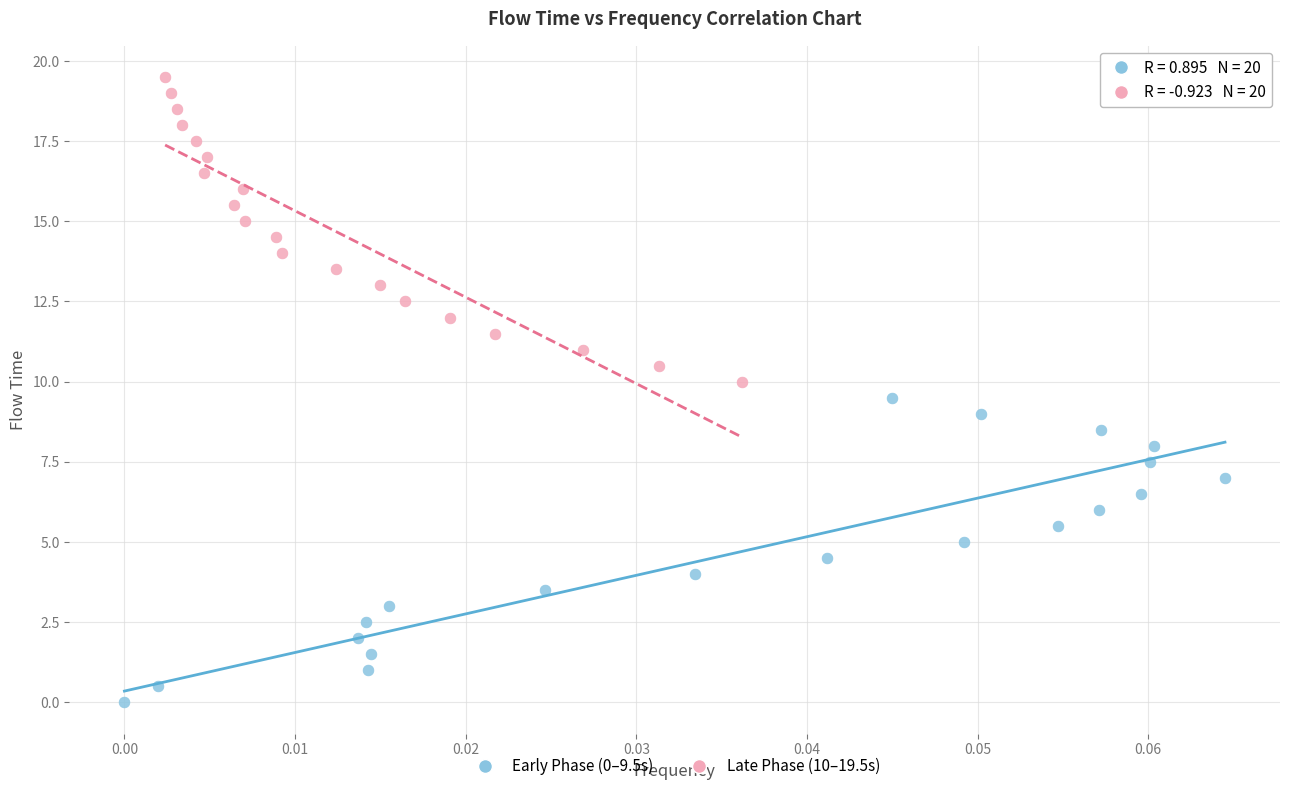

Which series contains the lowest Y value?

Early Phase (0–9.5s)